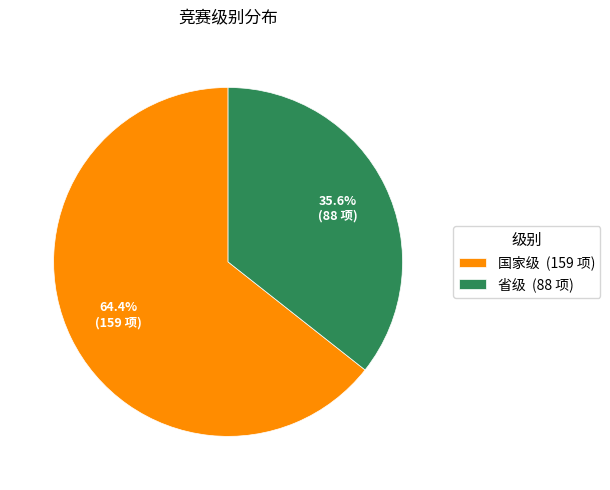

Which slice is the largest?

国家级